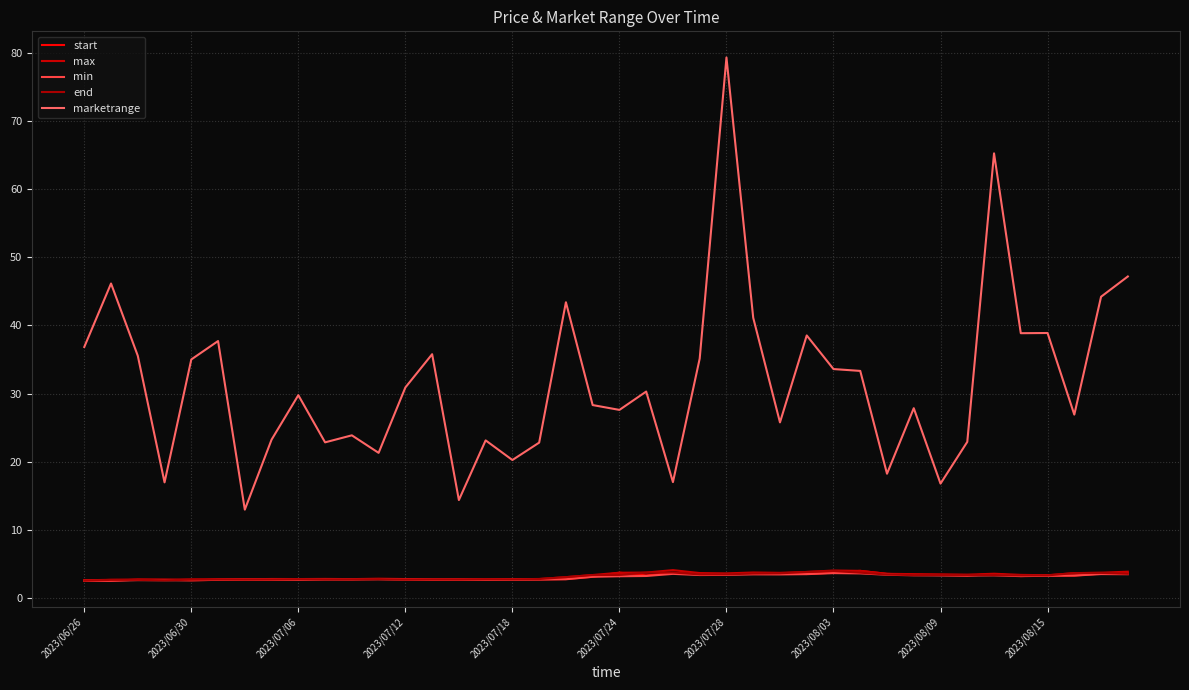

Does the chart have visible grid lines?

Yes